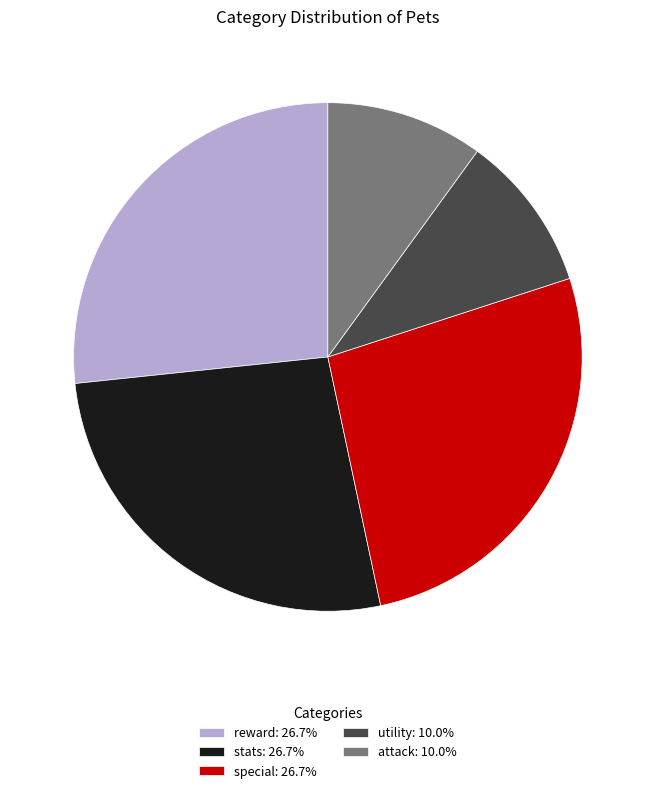

What is the ratio of the value at utility to the value at stats?

0.4